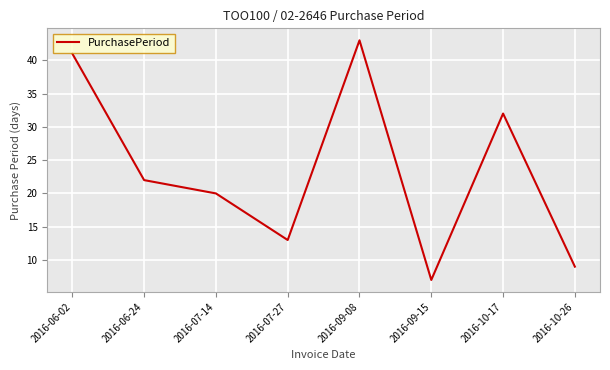

How many values are below 22?

4